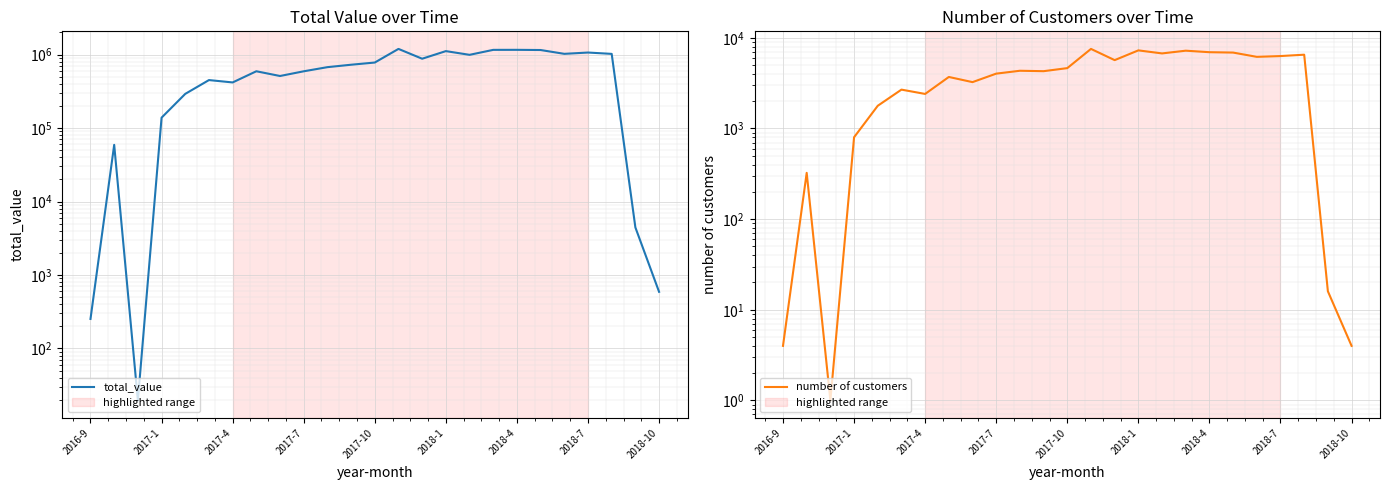

Which series has the largest total across all categories?

total_value